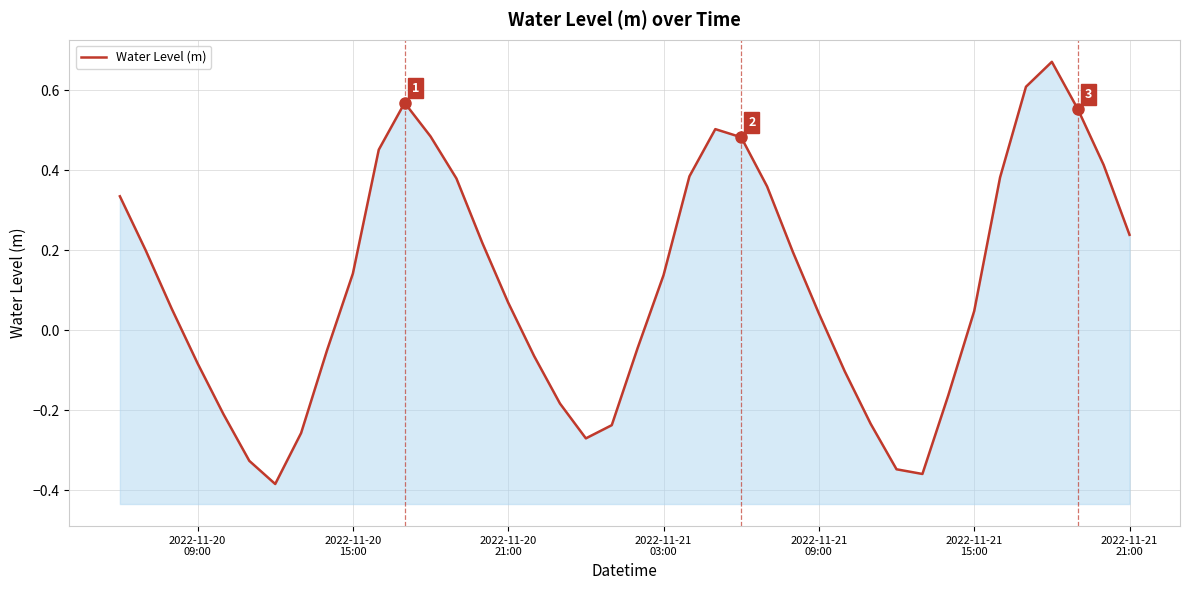

Reading left to right, list all the values displayed in this chart.

0.3	0.2	0.1	-0.1	-0.2	-0.3	-0.4	-0.3	-0.1	0.1	0.5	0.6	0.5	0.4	0.2	0.1	-0.1	-0.2	-0.3	-0.2	-0.0	0.1	0.4	0.5	0.5	0.4	0.2	0.0	-0.1	-0.2	-0.3	-0.4	-0.2	0.0	0.4	0.6	0.7	0.6	0.4	0.2